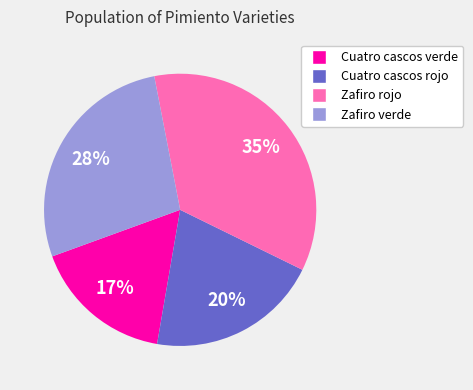

To the nearest percent, what portion does Zafiro rojo represent?

35%